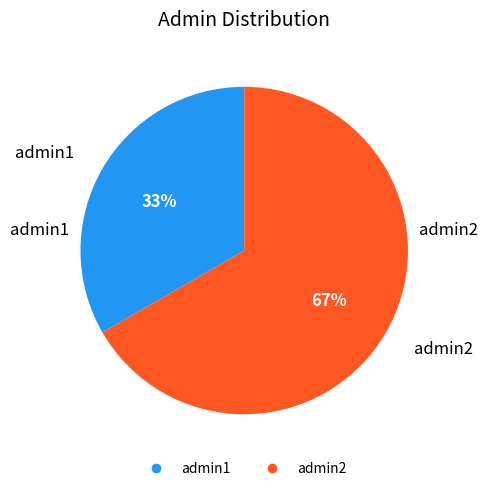

Do admin1 and admin2 together represent more than half of the pie?

Yes